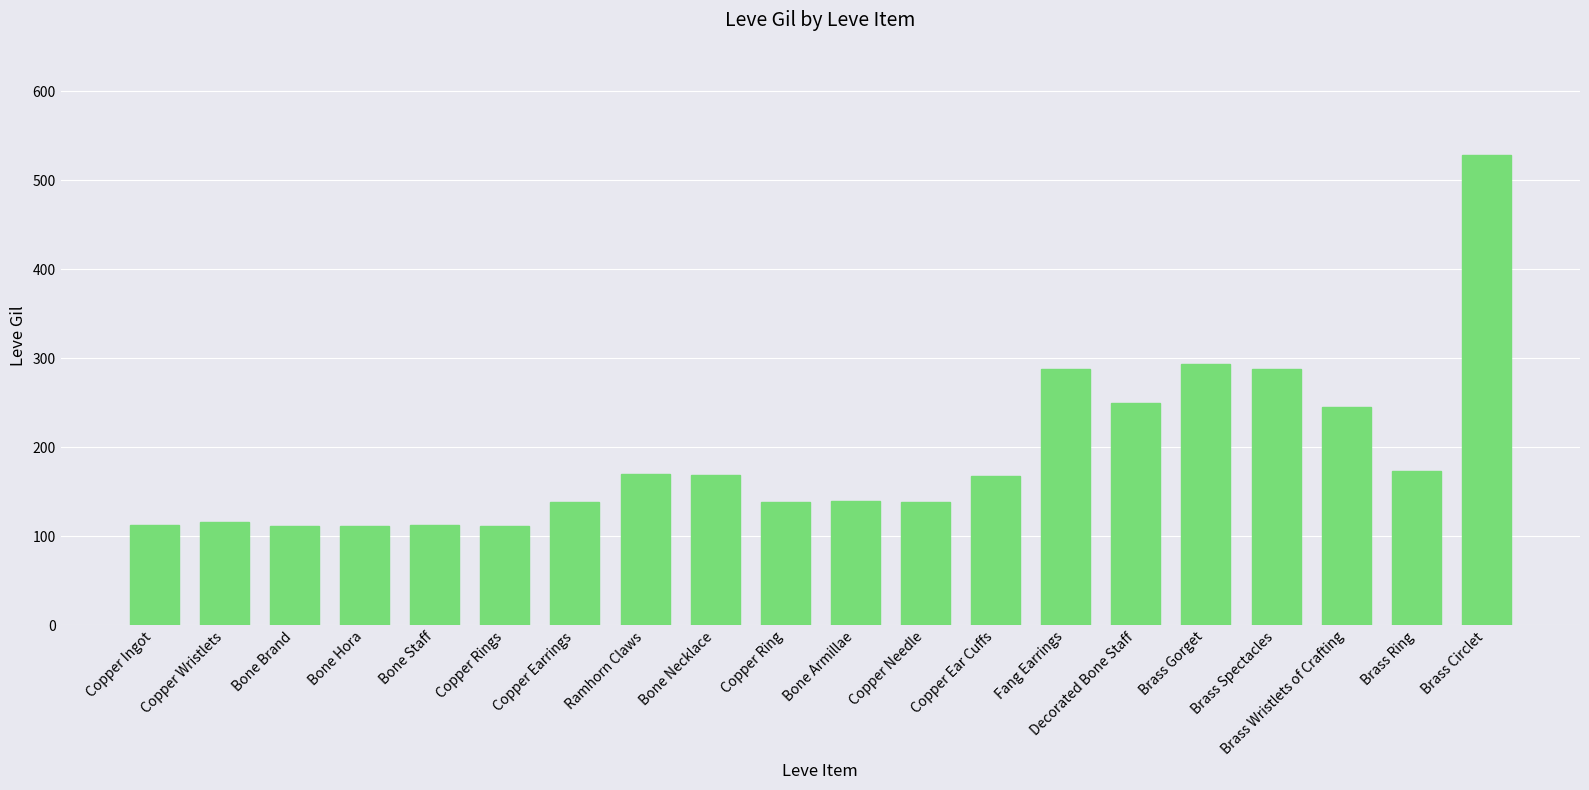

How many bars are there in total?

20